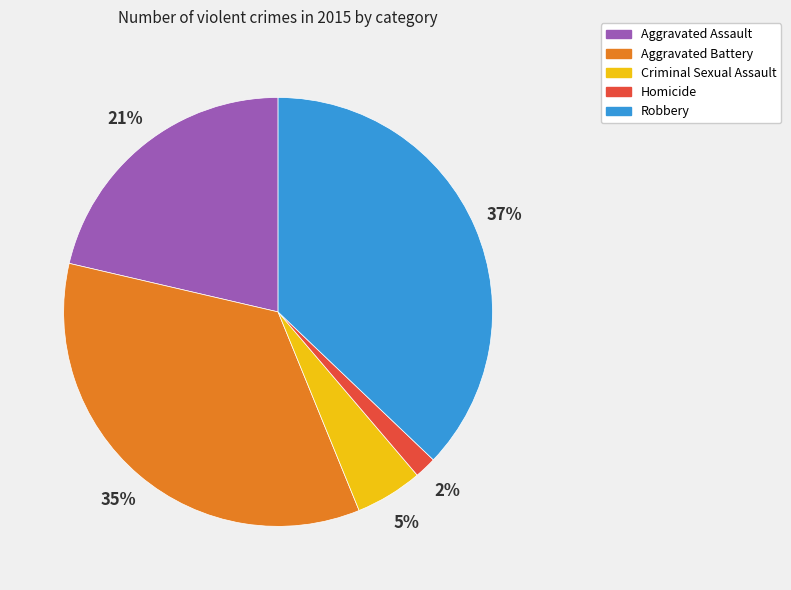

How many segments does this pie chart have?

5